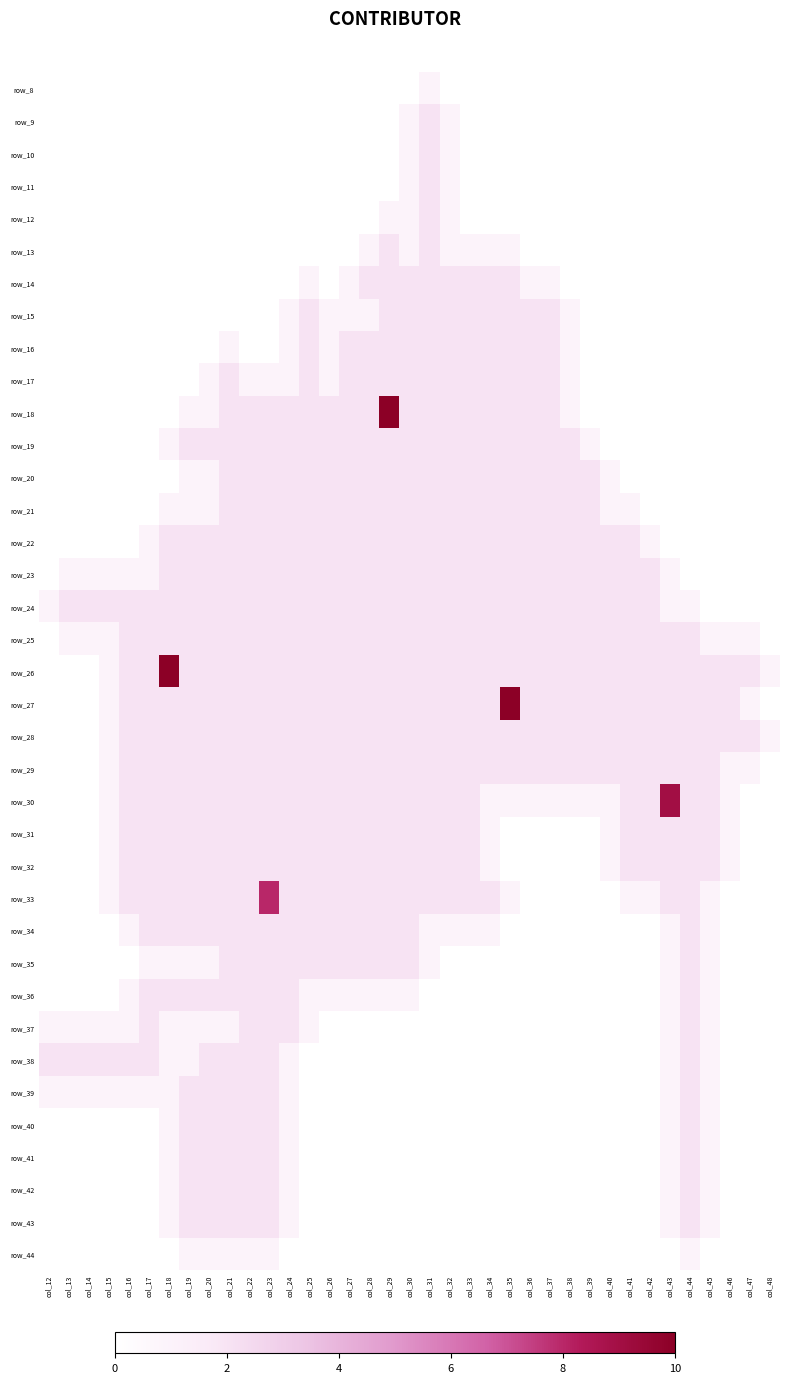

What is the greatest value displayed?

10